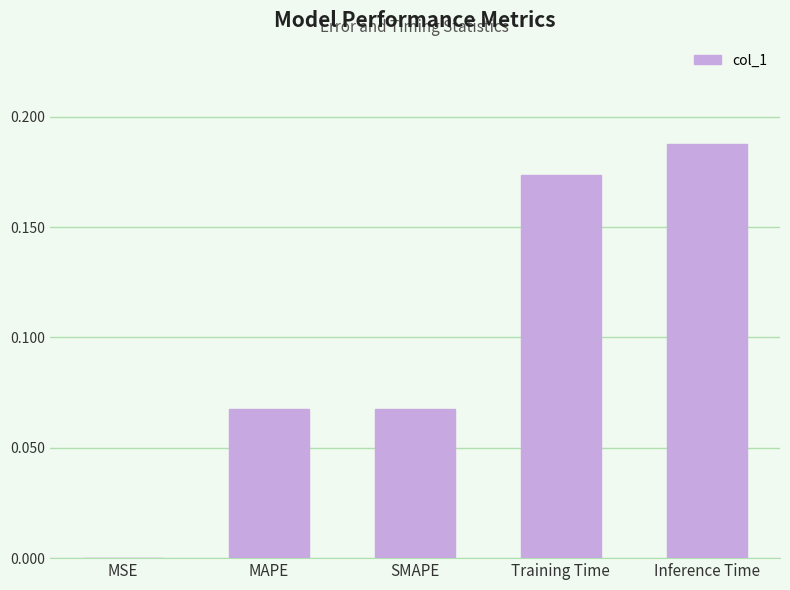

Which category has the highest value across all series?

Inference Time